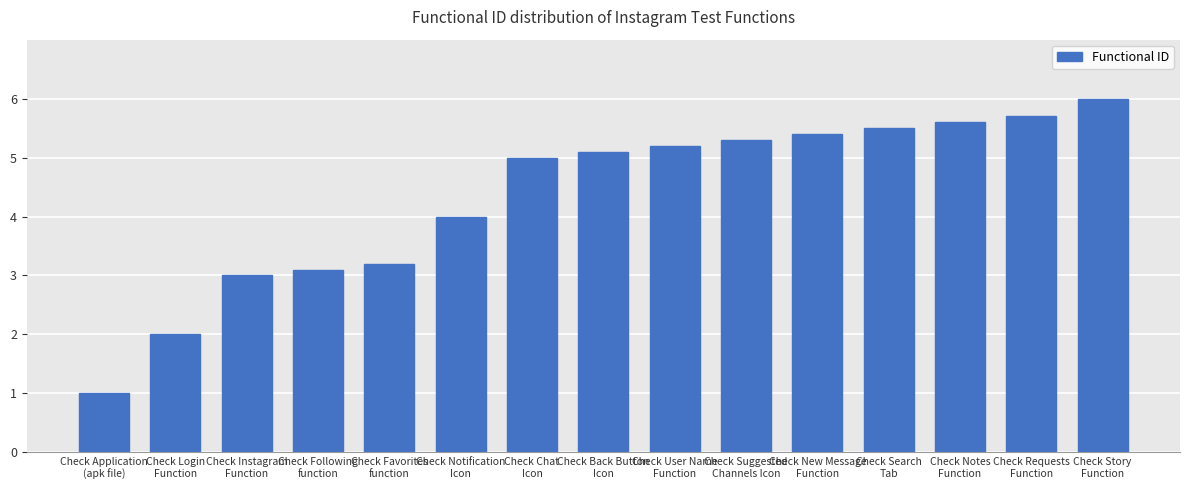

Reading left to right, extract all data points from this chart.

Check Application
(apk file)=1.0	Check Login
Function=2.0	Check Instagram
Function=3.0	Check Following
function=3.1	Check Favorites
function=3.2	Check Notification
Icon=4.0	Check Chat
Icon=5.0	Check Back Button
Icon=5.1	Check User Name
Function=5.2	Check Suggested
Channels Icon=5.3	Check New Message
Function=5.4	Check Search
Tab=5.5	Check Notes
Function=5.6	Check Requests
Function=5.7	Check Story
Function=6.0